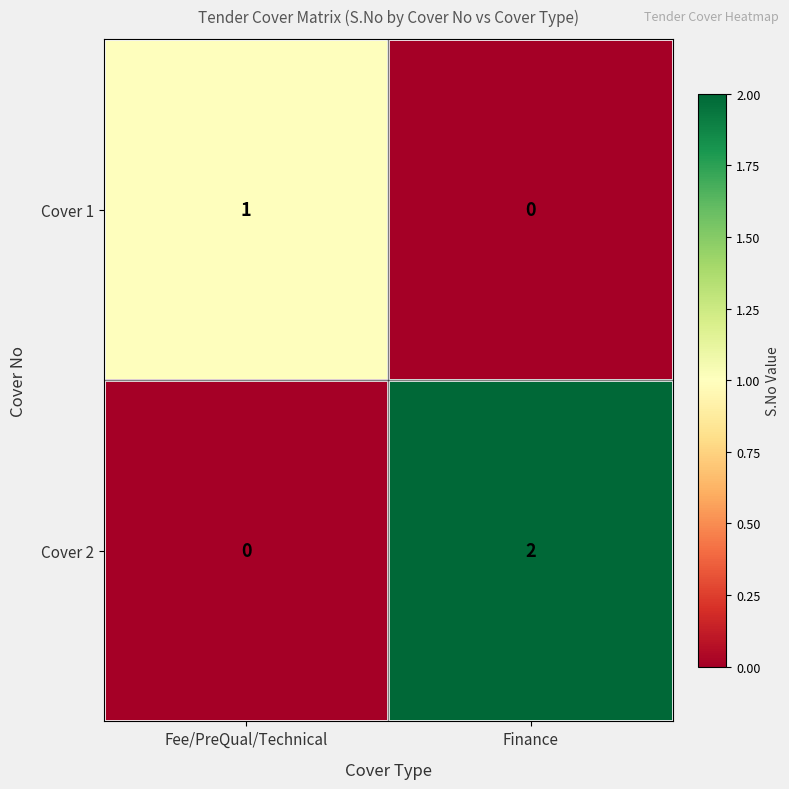

What is the greatest value displayed?

2